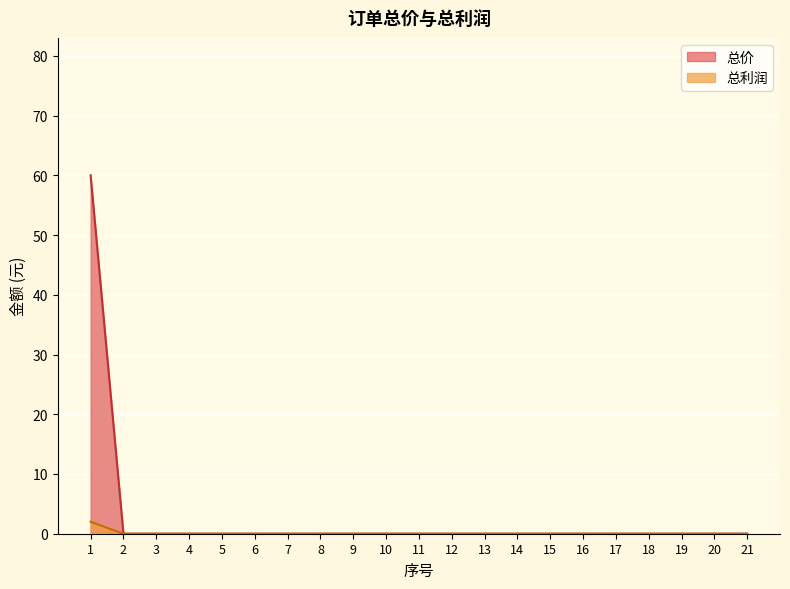

The value of 总利润 at 1 is 2. True or false?

True